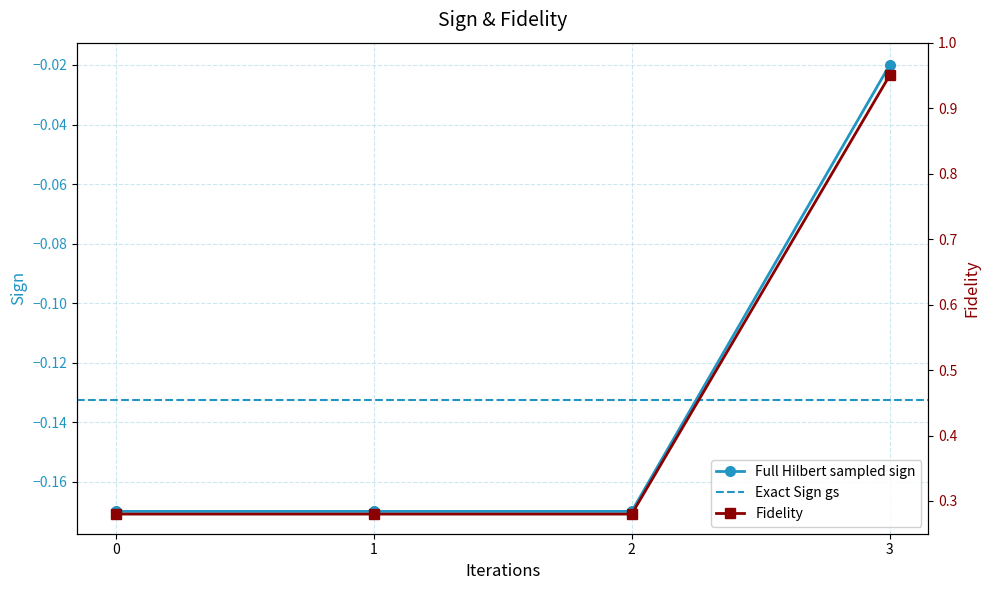

Reading left to right, extract all data points from this chart.

0.3	0.3	0.3	1.0